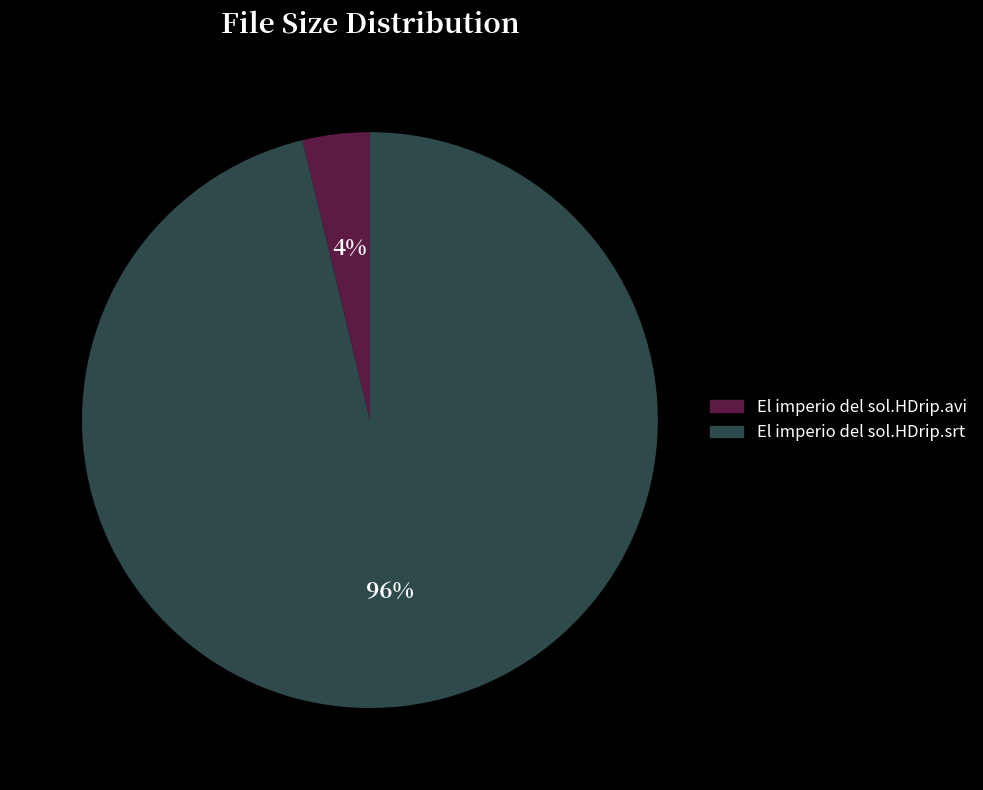

Between El imperio del sol.HDrip.srt and El imperio del sol.HDrip.avi, which is larger?

El imperio del sol.HDrip.srt